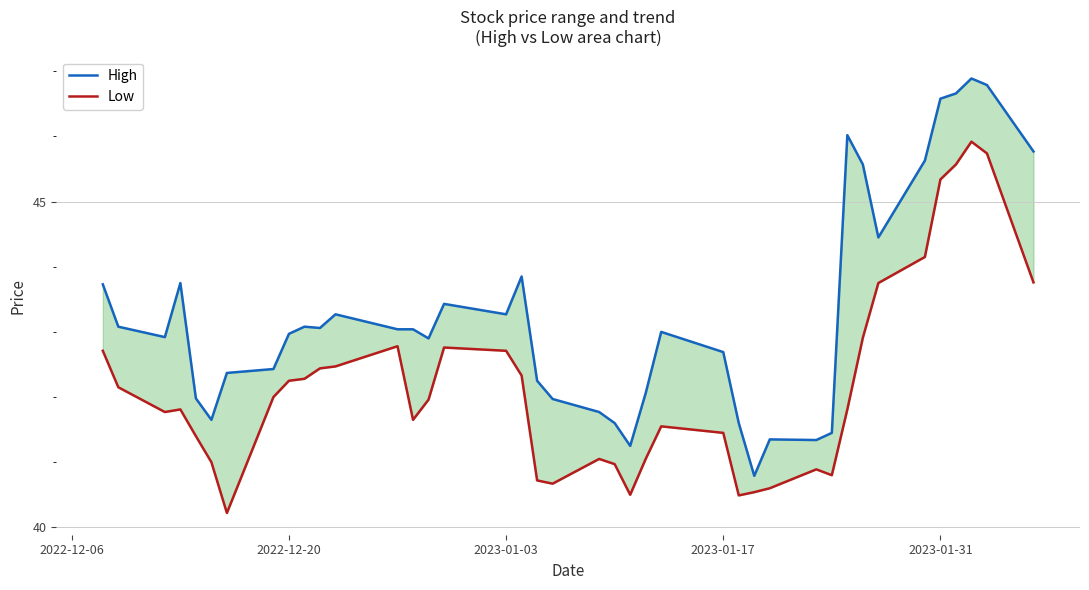

What is the highest value of the High series?

46.9